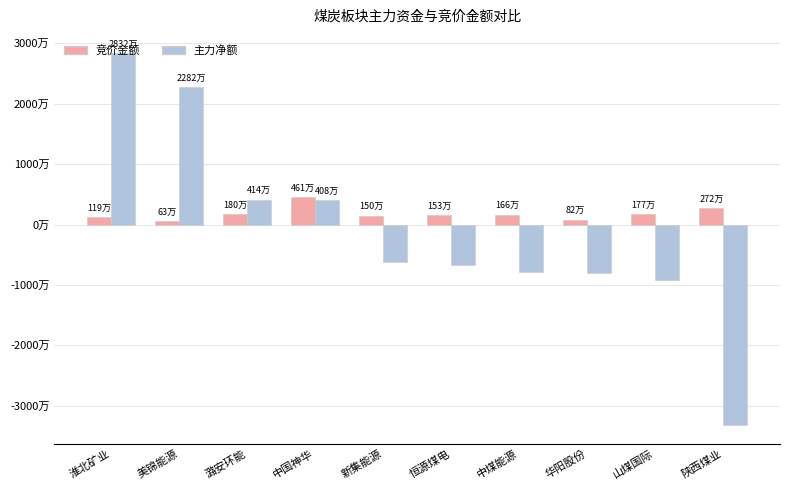

Between 美锦能源 and 潞安环能, which series saw the biggest shift?

主力净额